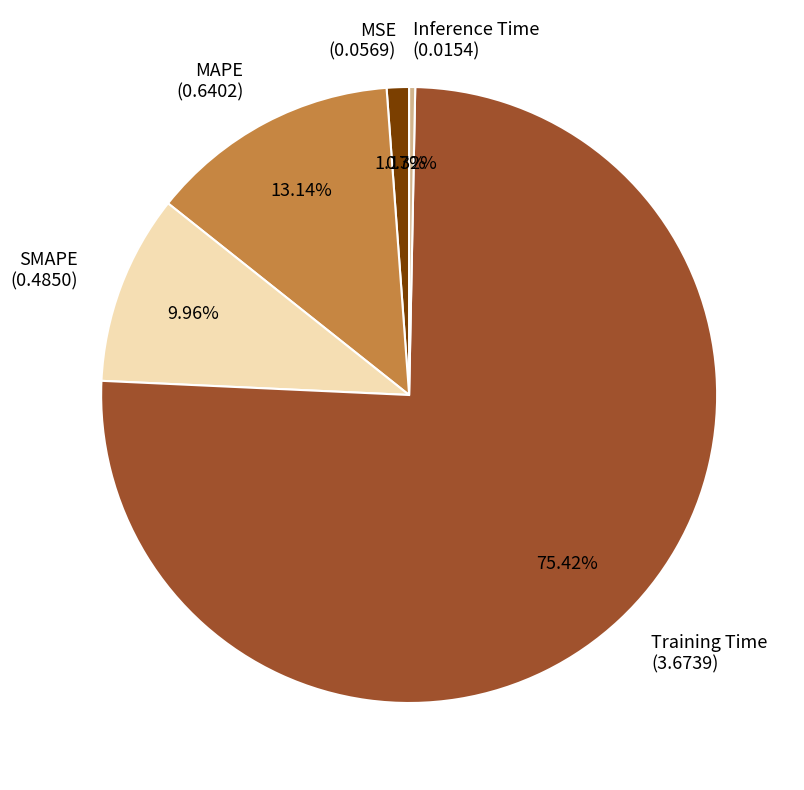

Which slice is the smallest?

Inference Time